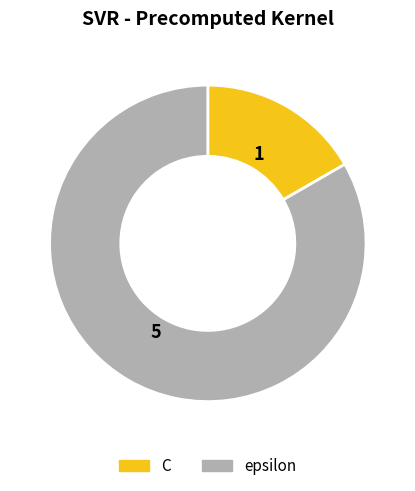

Is it true that C is 17% of the pie?

True